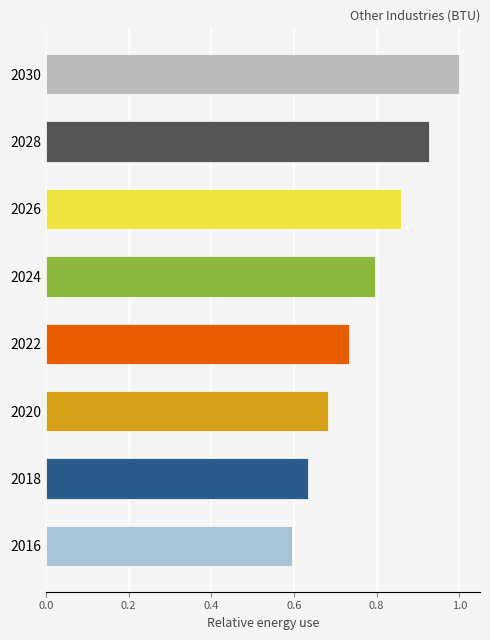

Rank the categories by value from lowest to highest.

2016, 2018, 2020, 2022, 2024, 2026, 2028, 2030